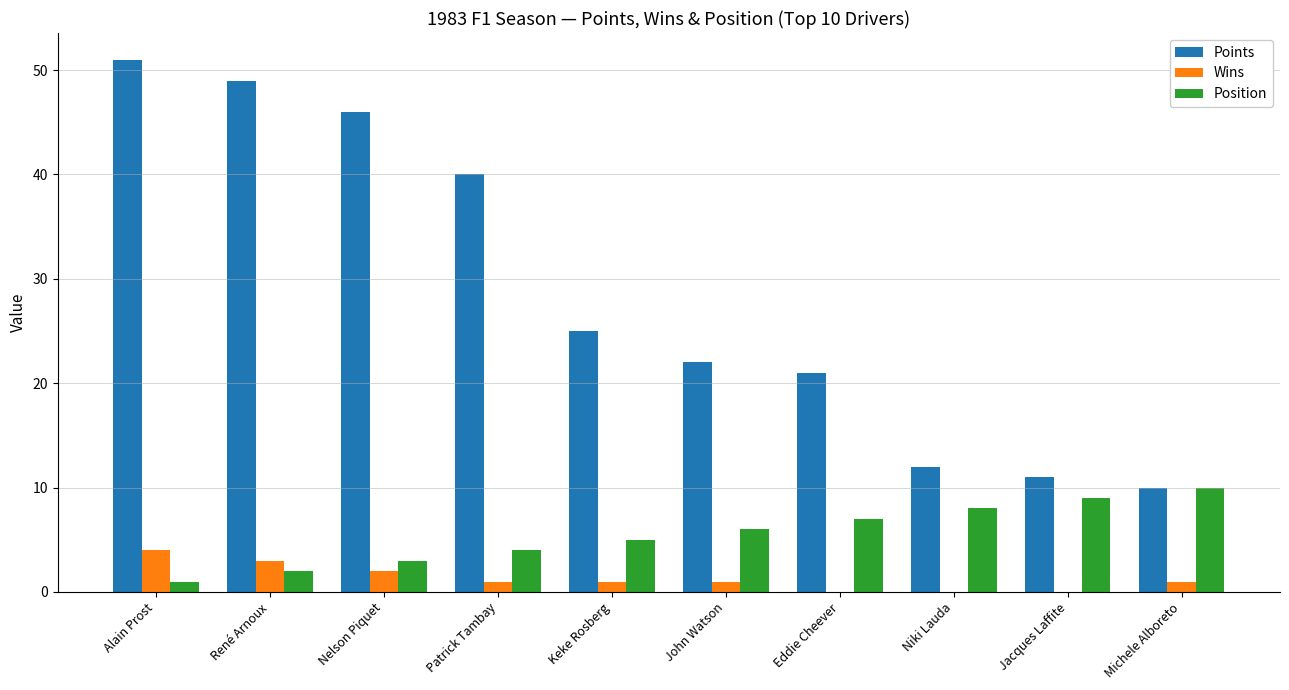

How many groups of bars are there?

10